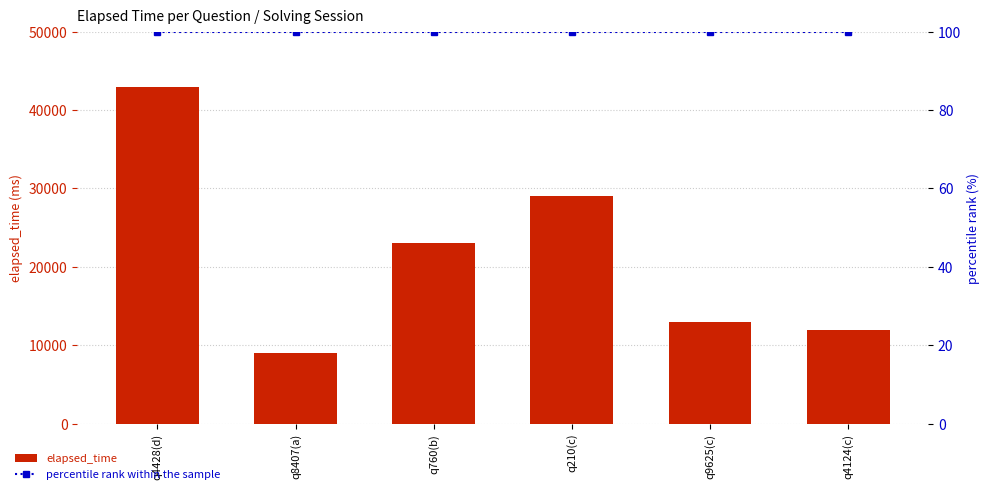

Reading left to right, extract all data points from this chart.

elapsed_time: 43000	9000	23000	29000	13000	12000
percentile rank within the sample: 100	100	100	100	100	100